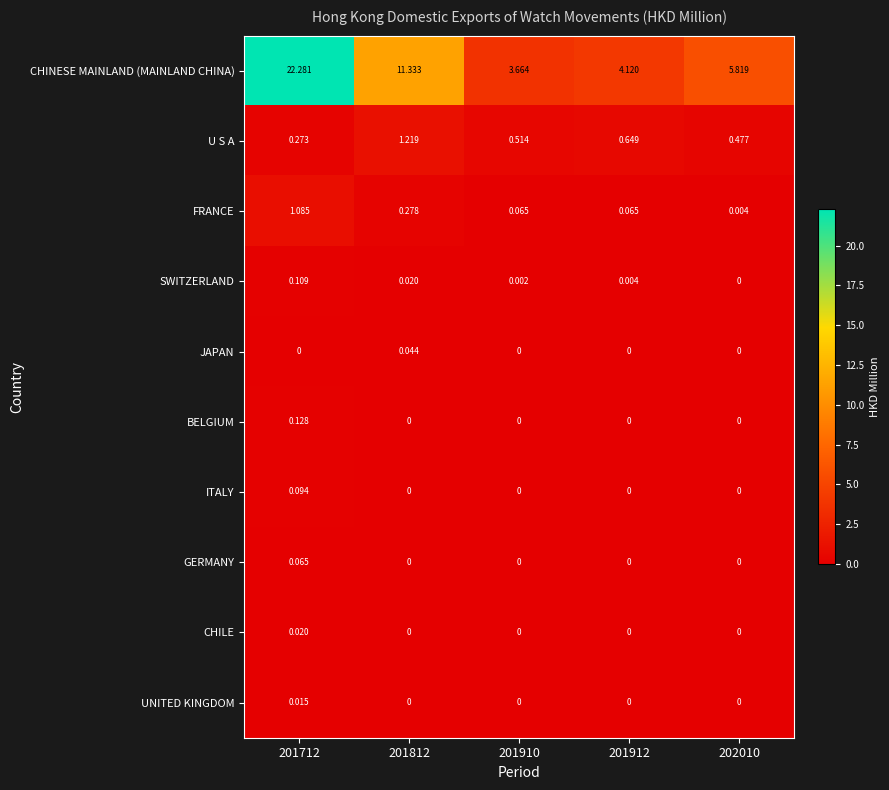

Between 201712 and 201912, which series saw the biggest shift?

CHINESE MAINLAND (MAINLAND CHINA)